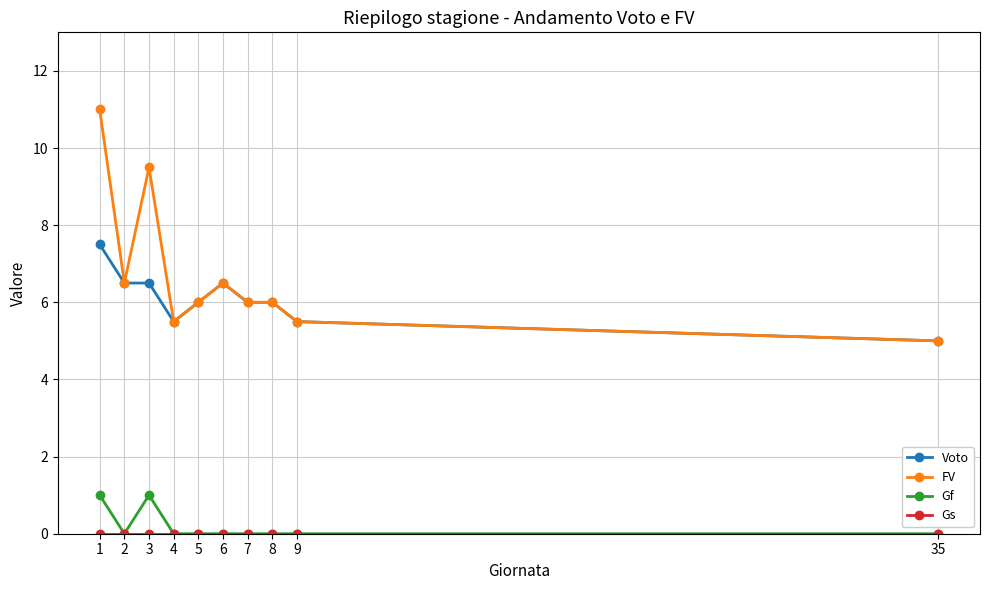

Is it true that FV equals 6.0 at 7?

True